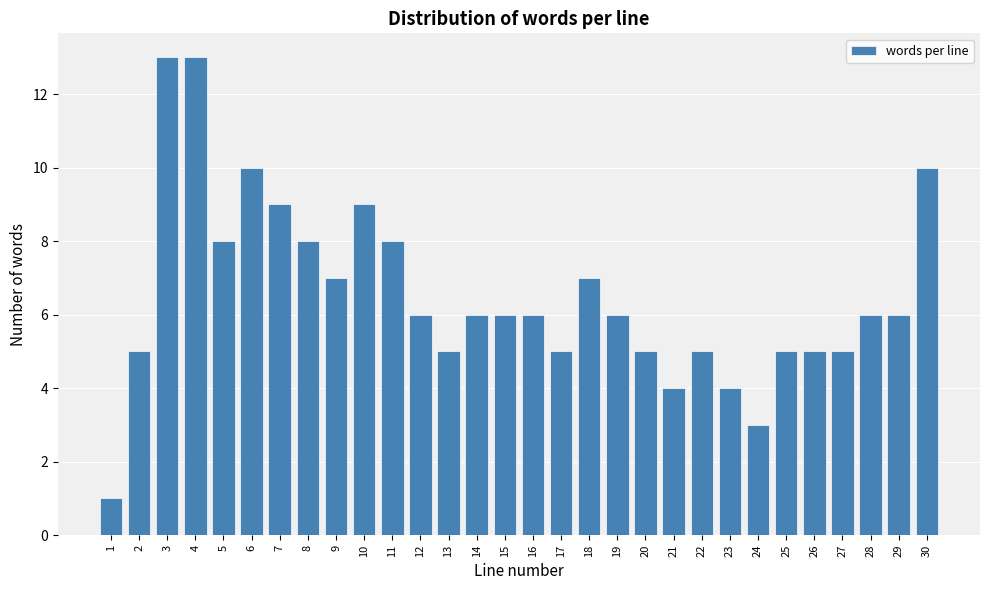

Reading left to right, list all the values displayed in this chart.

1	5	13	13	8	10	9	8	7	9	8	6	5	6	6	6	5	7	6	5	4	5	4	3	5	5	5	6	6	10